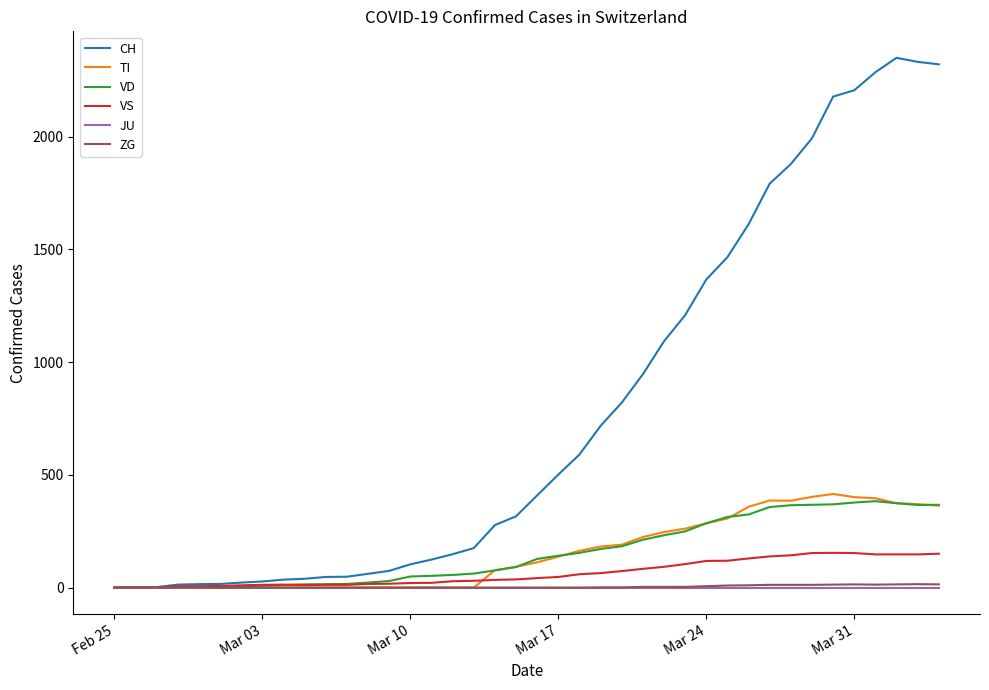

What is the highest value of the CH series?

2349